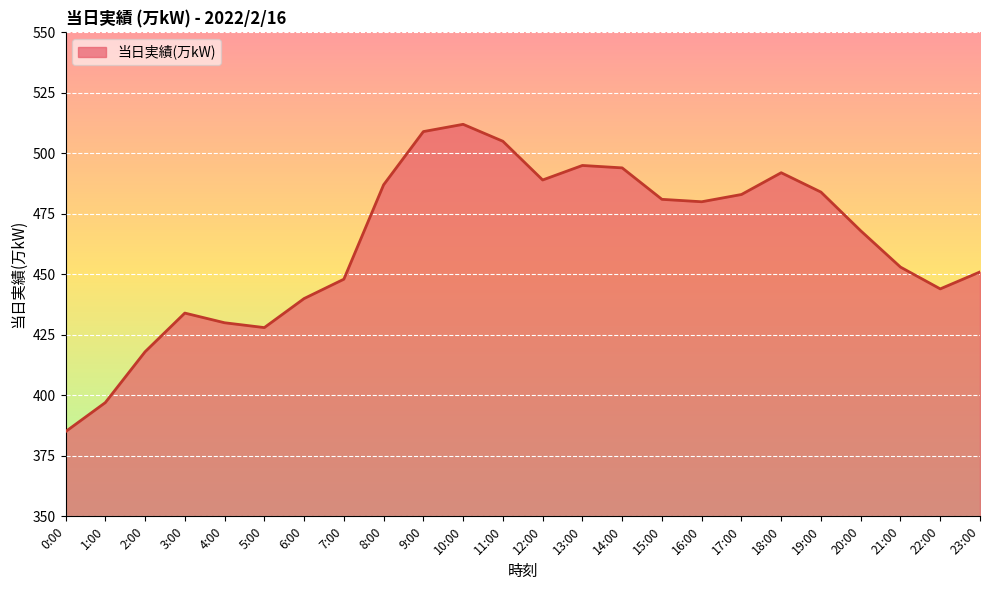

What is the sum of all values?

11107